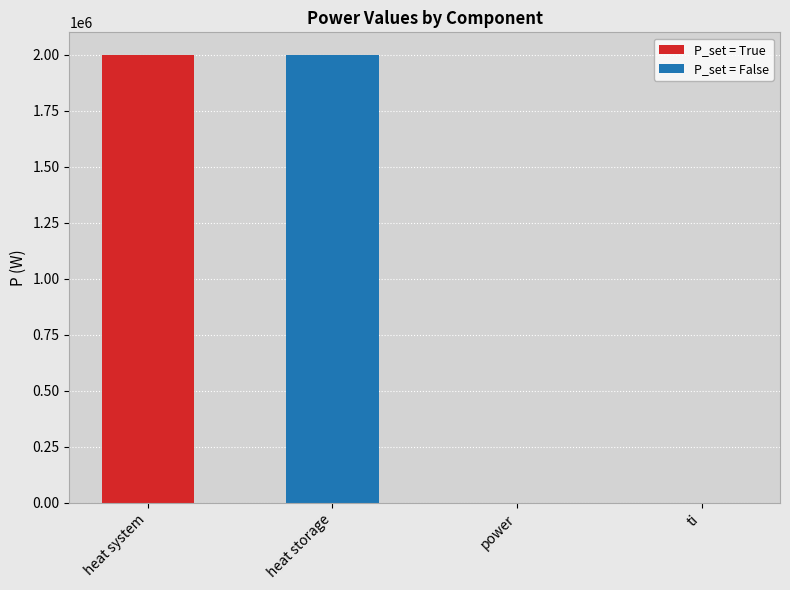

Is it true that P_set = False equals 2000000.0 at heat storage?

True